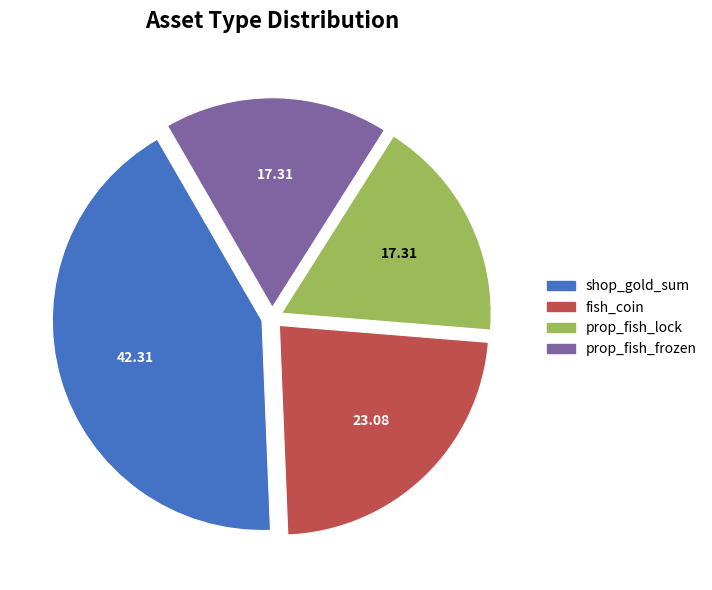

What is the largest slice in the pie chart?

shop_gold_sum